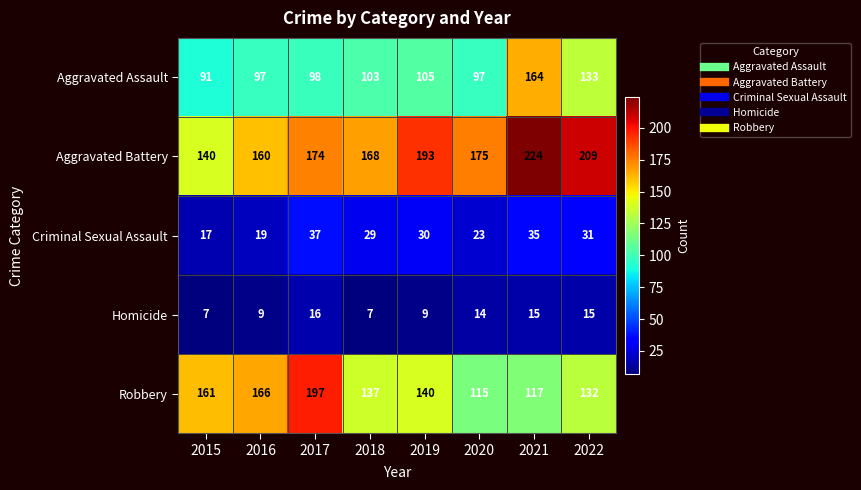

True or false: Homicide has a value of 9 at 2019.

True